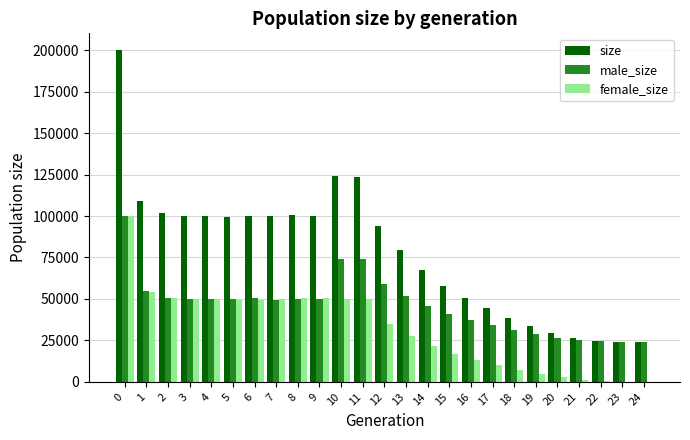

At which label is male_size closest to 62099?

12